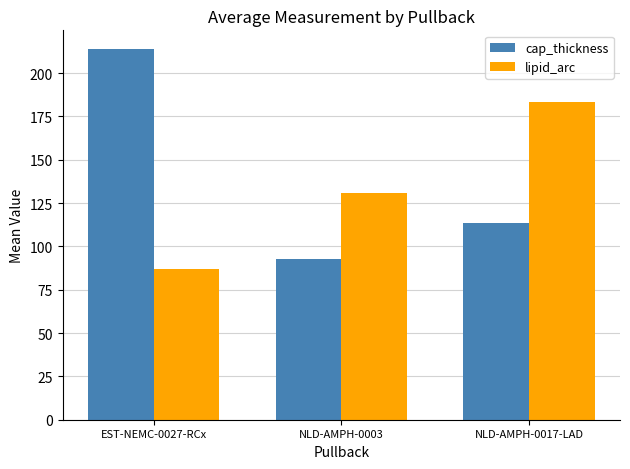

What is the minimum value shown in the chart?

86.8